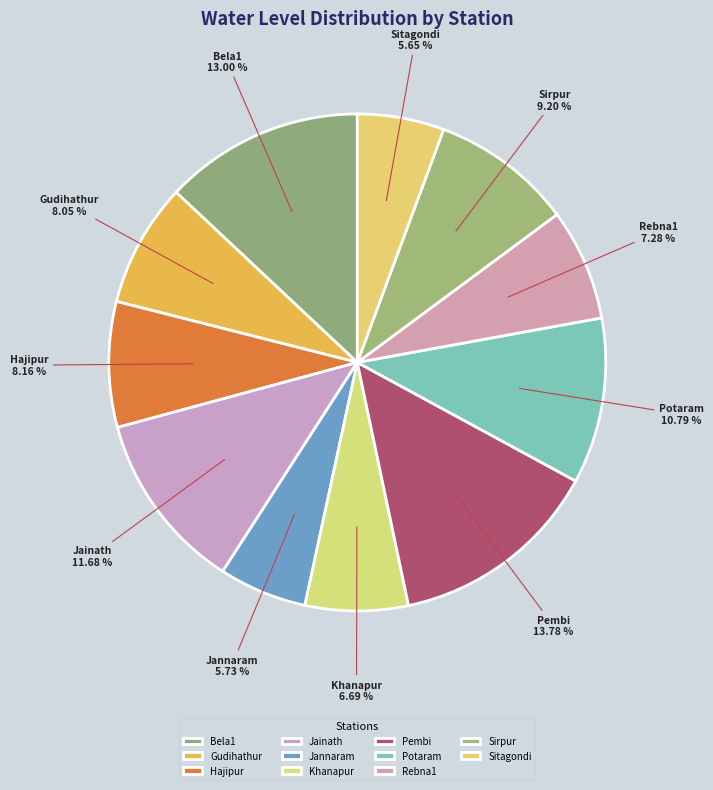

How many slices are in this pie chart?

11